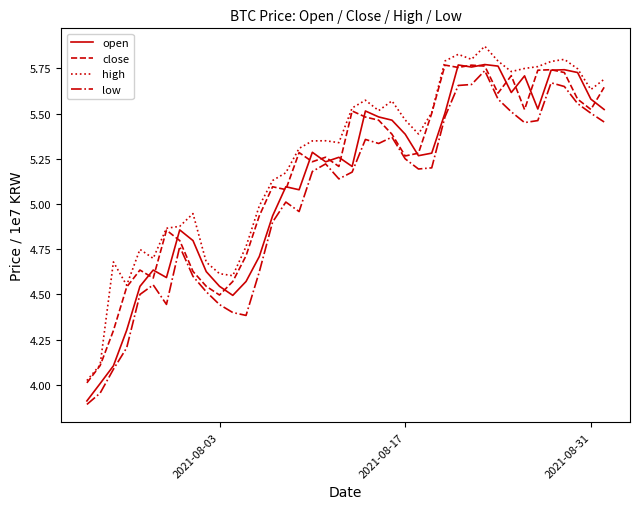

In high, how many points are lower than both neighbors (excluding endpoints)?

9